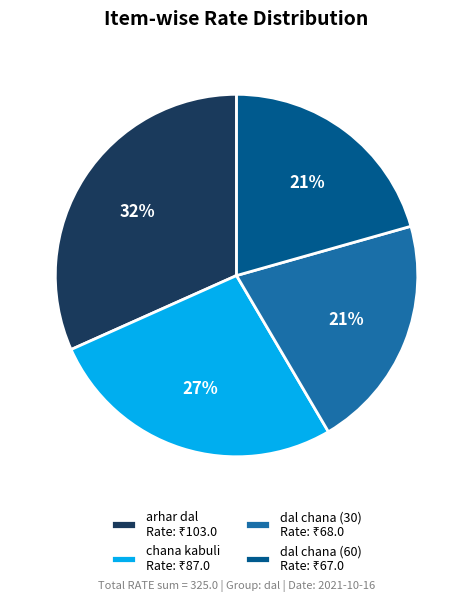

To the nearest percent, what is the difference between the largest and smallest slice percentages?

11%